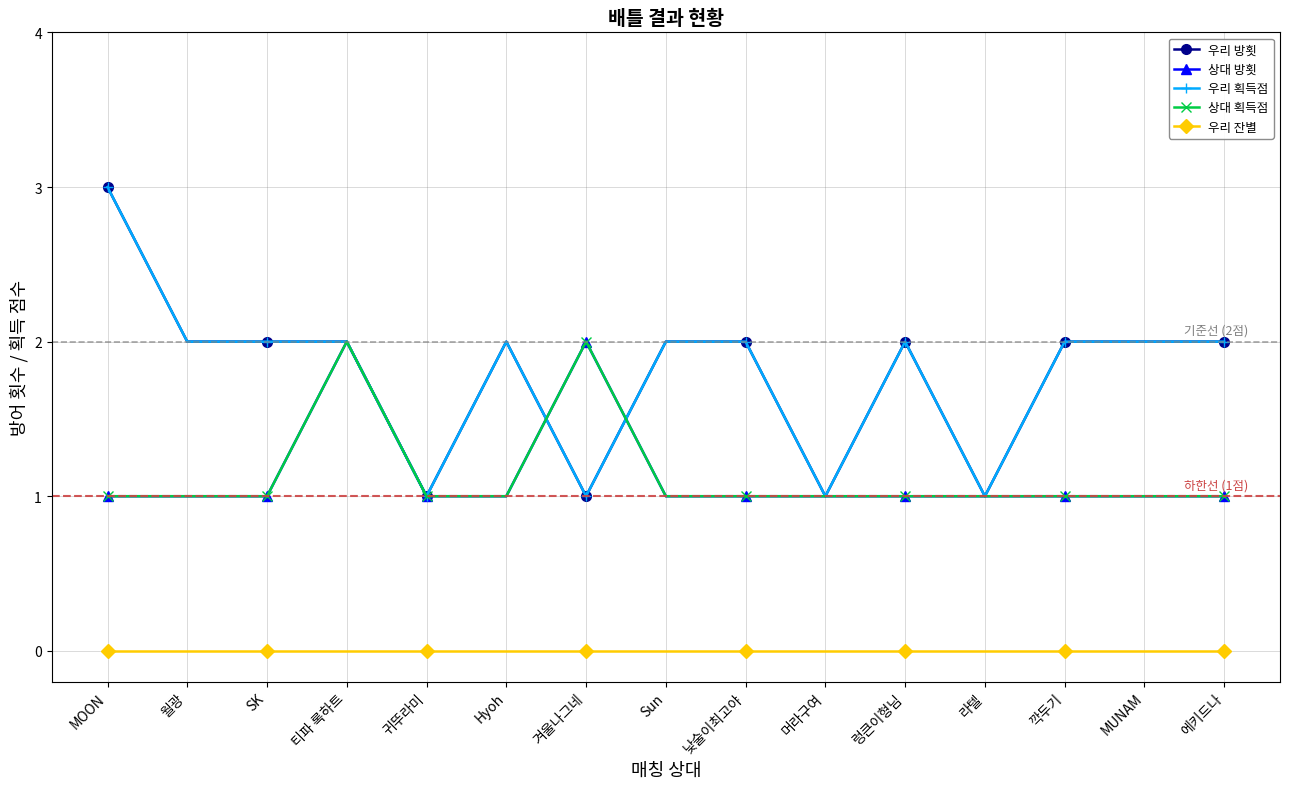

Reading right to left, transcribe all the data shown in this chart.

우리 방횟: 에키드나=2	MUNAM=2	깍두기=2	라텔=1	렁큰이형님=2	머라구여=1	낮술이최고야=2	Sun=2	겨울나그네=1	Hyoh=2	귀뚜라미=1	티파 록하트=2	SK=2	월광=2	MOON=3
상대 방횟: 에키드나=1	MUNAM=1	깍두기=1	라텔=1	렁큰이형님=1	머라구여=1	낮술이최고야=1	Sun=1	겨울나그네=2	Hyoh=1	귀뚜라미=1	티파 록하트=2	SK=1	월광=1	MOON=1
우리 획득점: 에키드나=2	MUNAM=2	깍두기=2	라텔=1	렁큰이형님=2	머라구여=1	낮술이최고야=2	Sun=2	겨울나그네=1	Hyoh=2	귀뚜라미=1	티파 록하트=2	SK=2	월광=2	MOON=3
상대 획득점: 에키드나=1	MUNAM=1	깍두기=1	라텔=1	렁큰이형님=1	머라구여=1	낮술이최고야=1	Sun=1	겨울나그네=2	Hyoh=1	귀뚜라미=1	티파 록하트=2	SK=1	월광=1	MOON=1
우리 잔별: 에키드나=0	MUNAM=0	깍두기=0	라텔=0	렁큰이형님=0	머라구여=0	낮술이최고야=0	Sun=0	겨울나그네=0	Hyoh=0	귀뚜라미=0	티파 록하트=0	SK=0	월광=0	MOON=0